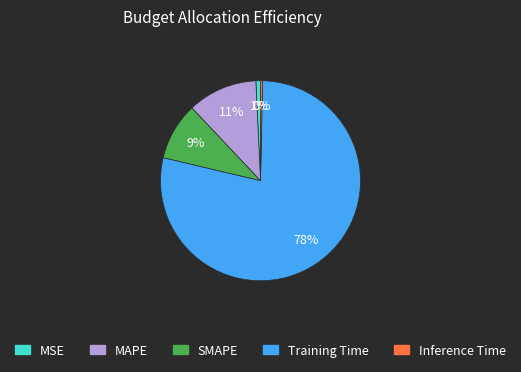

How many slices are in this pie chart?

5